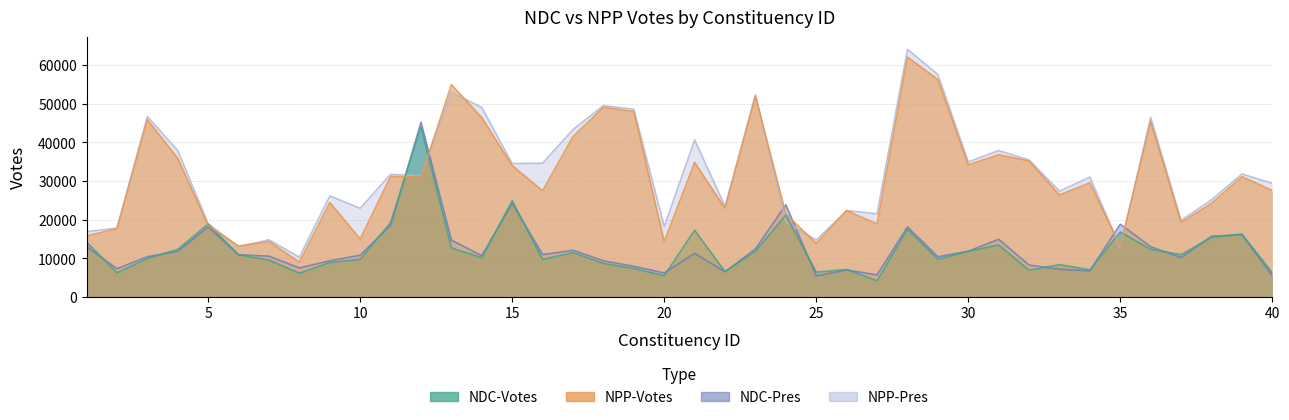

What are all the series names shown in the legend?

NDC-Votes, NPP-Votes, NDC-Pres, NPP-Pres